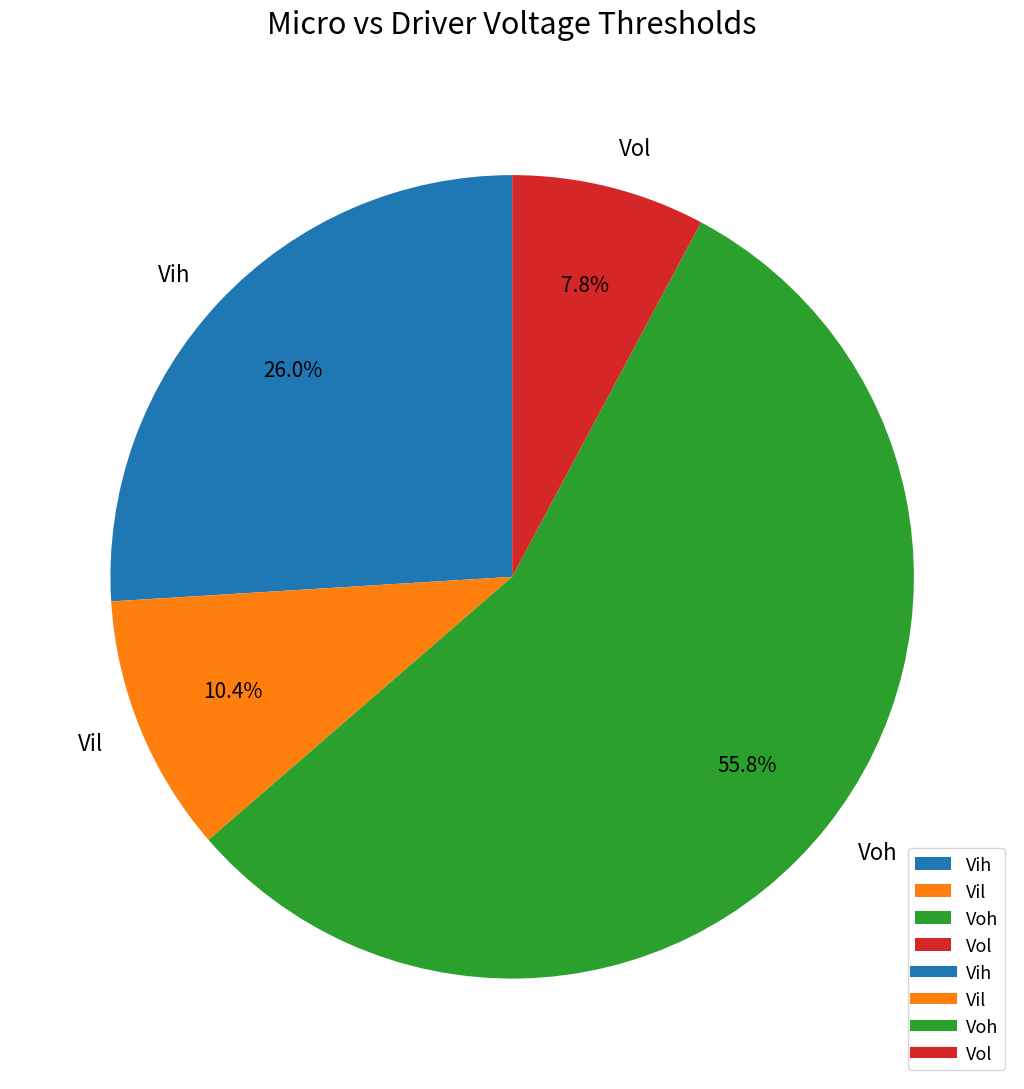

Do Vil and Vih together represent more than half of the pie?

No